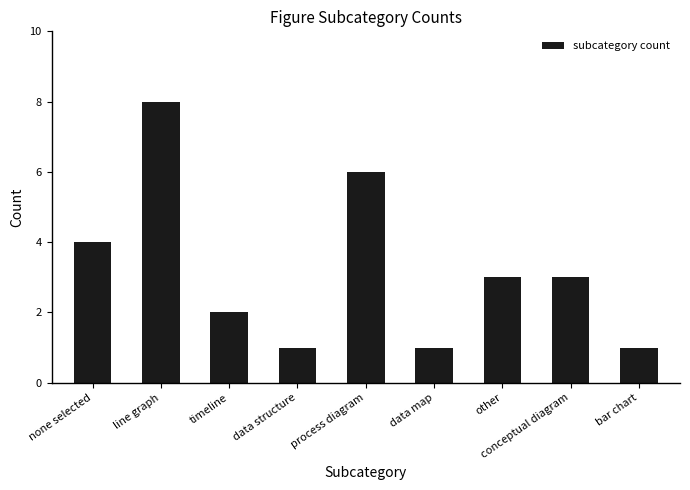

The value at other is 3. True or false?

True